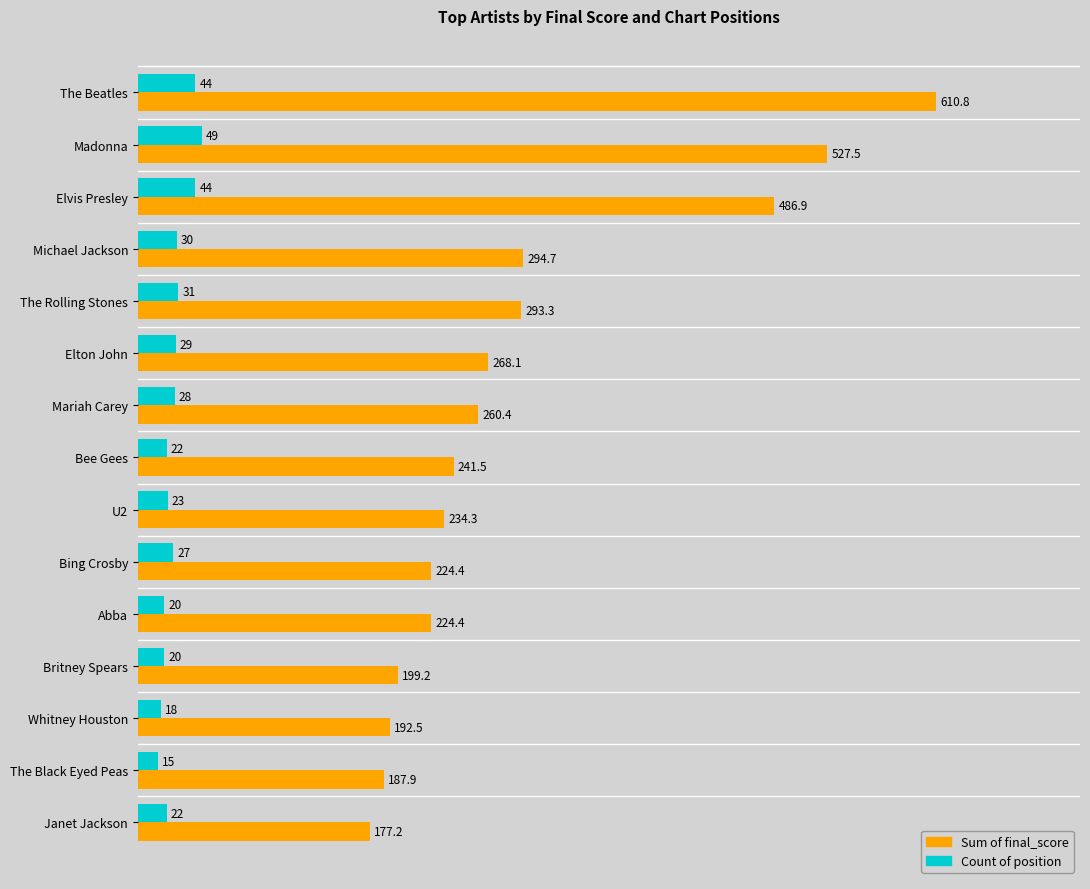

Rank the series by their maximum value, from lowest to highest.

Count of position, Sum of final_score